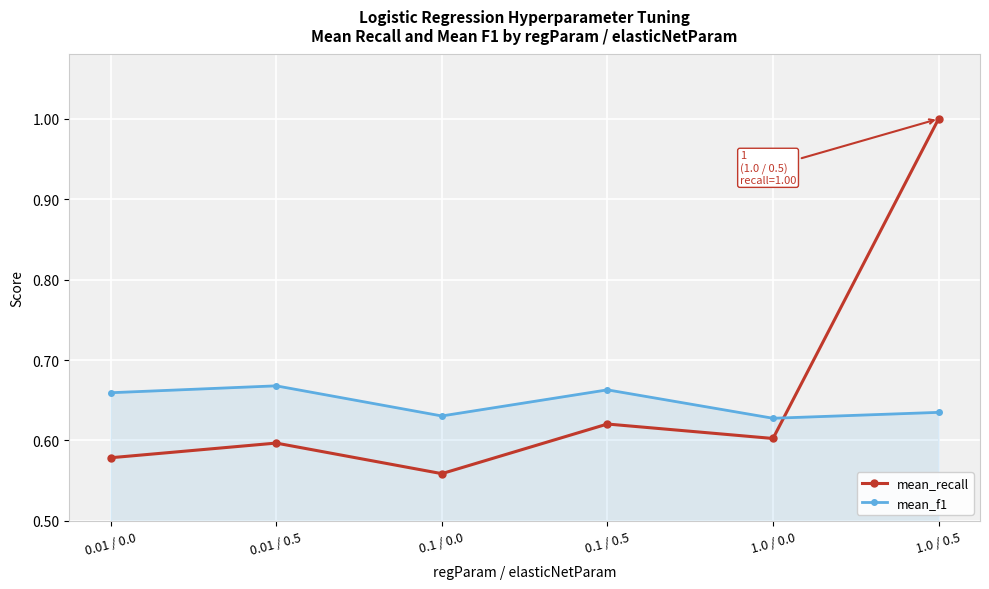

True or false: mean_f1 has more than 2 points higher than both neighbors.

False